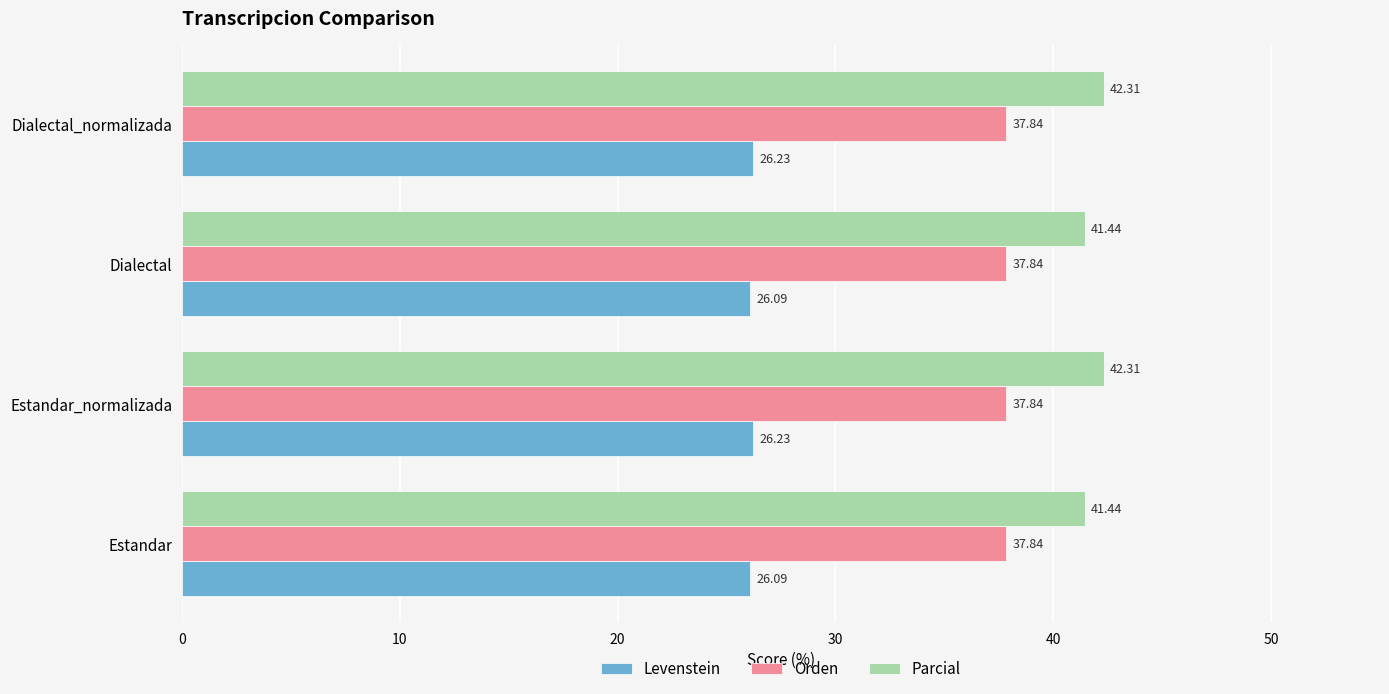

What is the spread (max minus min) of values at Dialectal_normalizada?

16.1